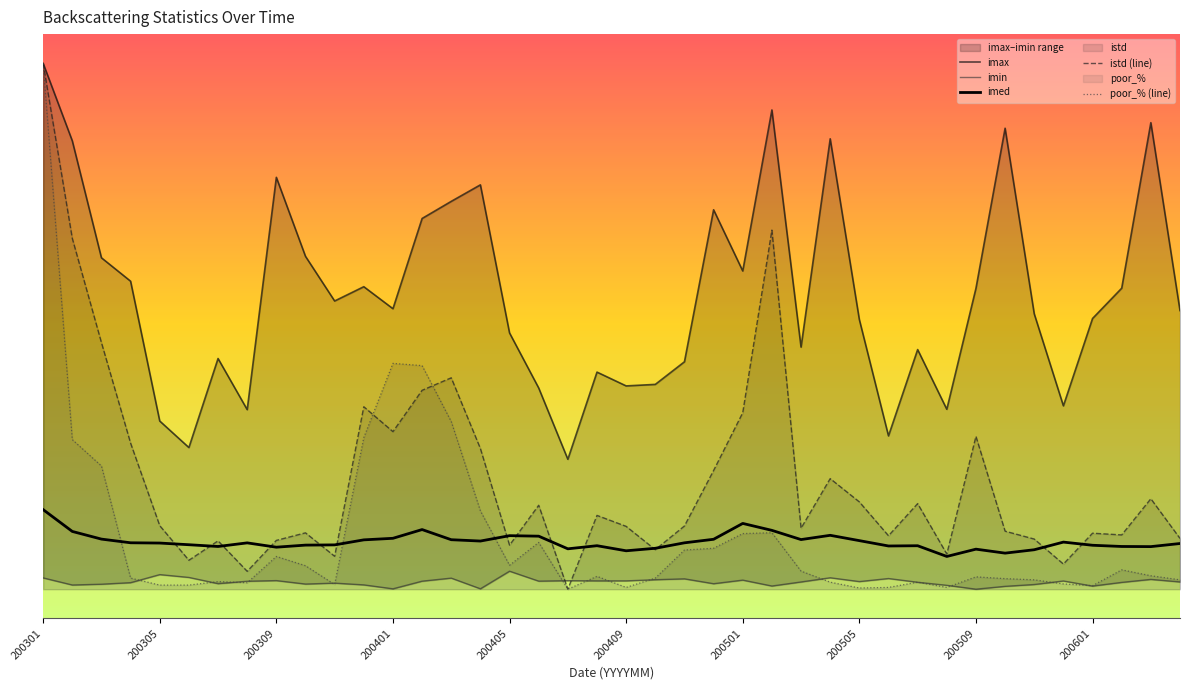

Read the imed value at 200505.

1.3